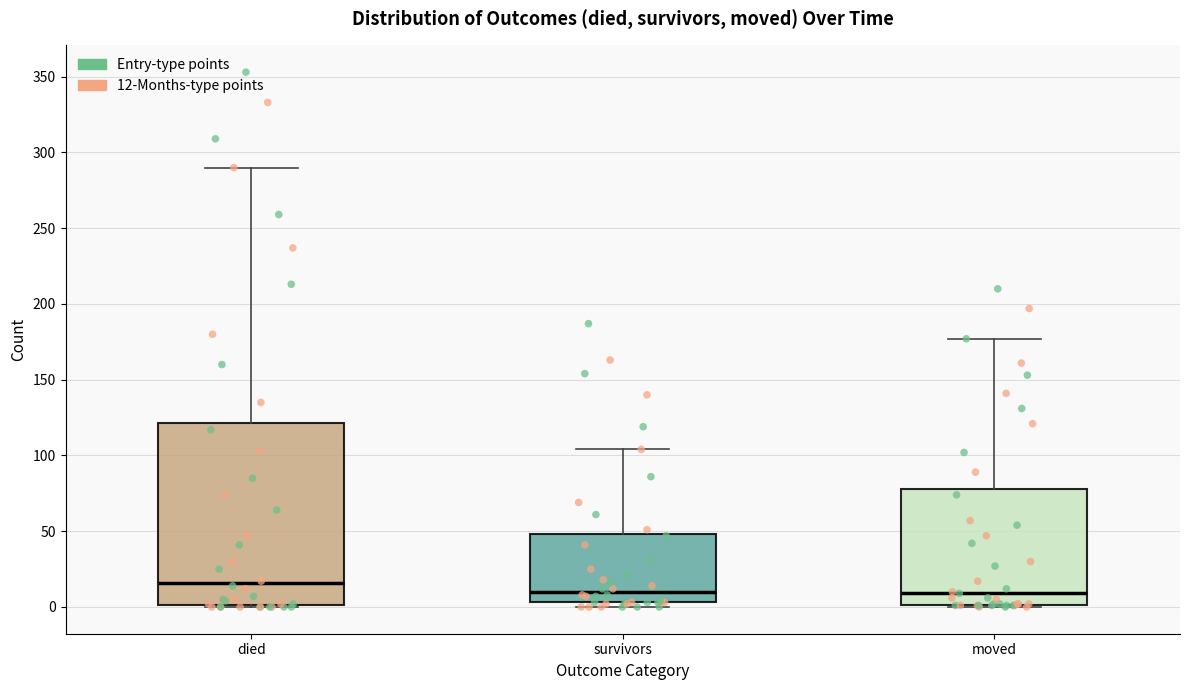

Which box is the tallest, from its lower edge to its upper edge?

died